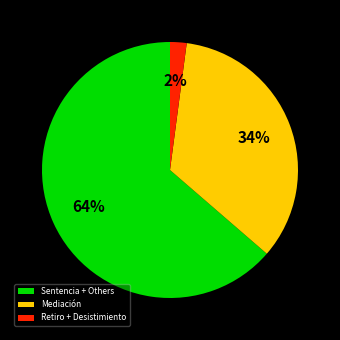

Between Sentencia + Others and Mediación, which is larger?

Sentencia + Others